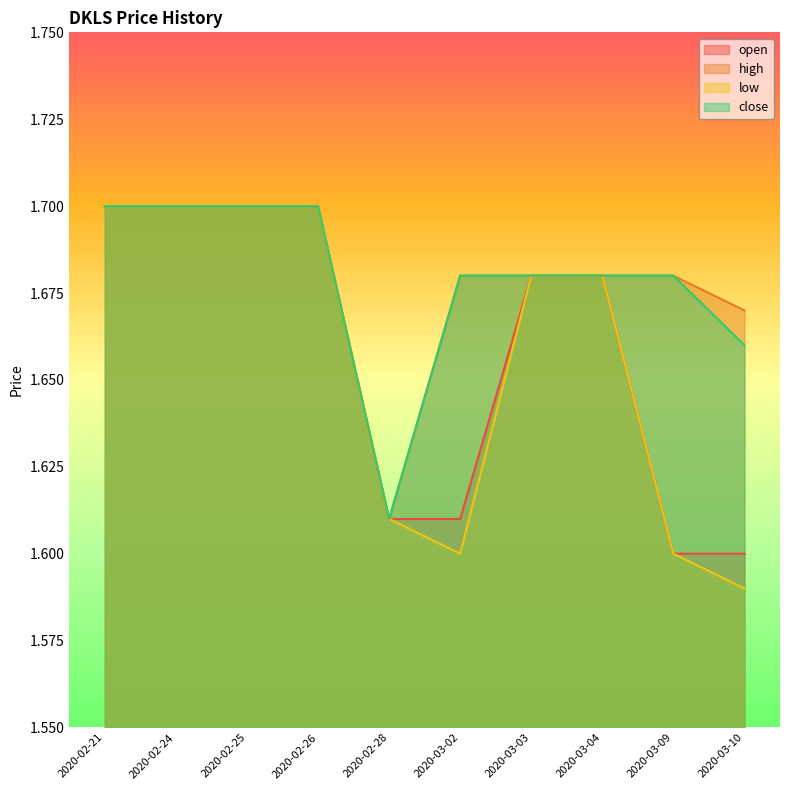

At which category does the chart reach its minimum across all series?

2020-03-10